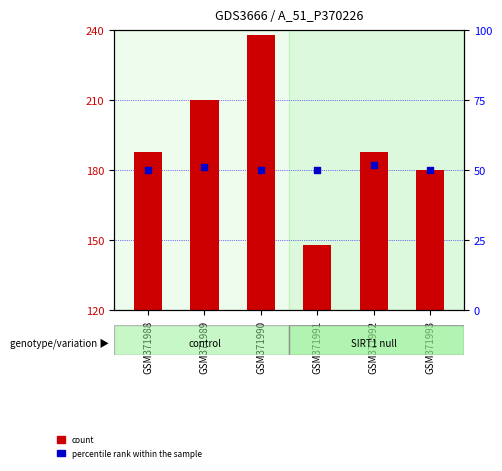

At how many categories does at least one series exceed 108?

6